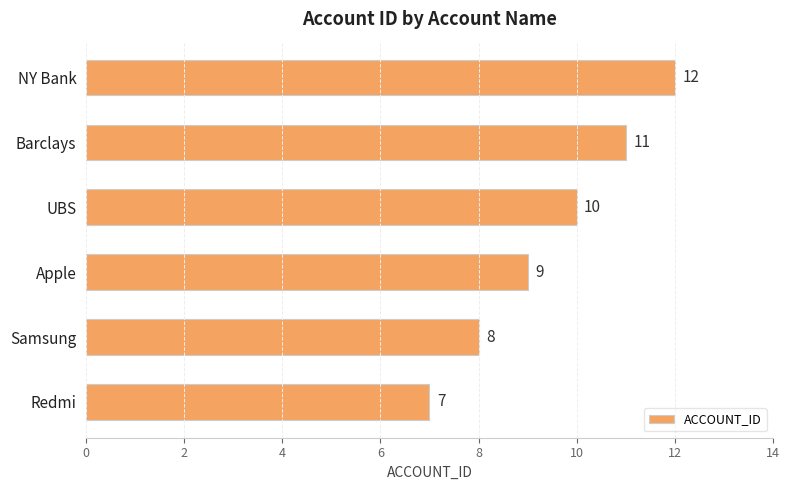

True or false: the data shows 12 at NY Bank.

True